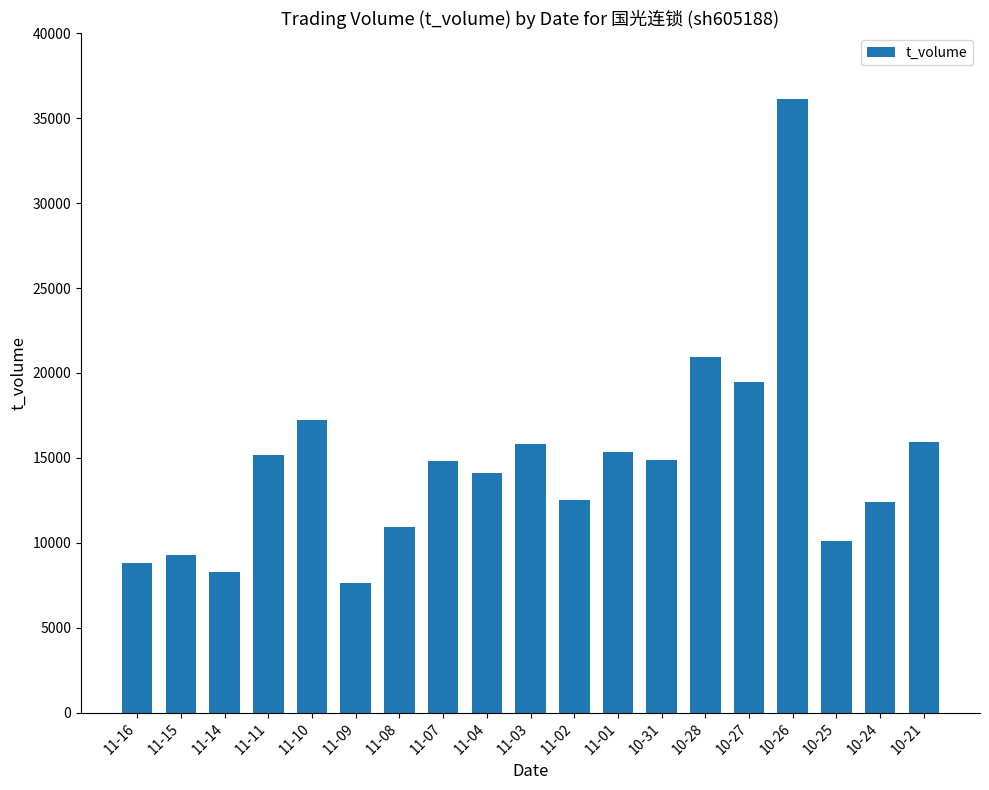

True or false: the data shows 10913 at 11-08.

True